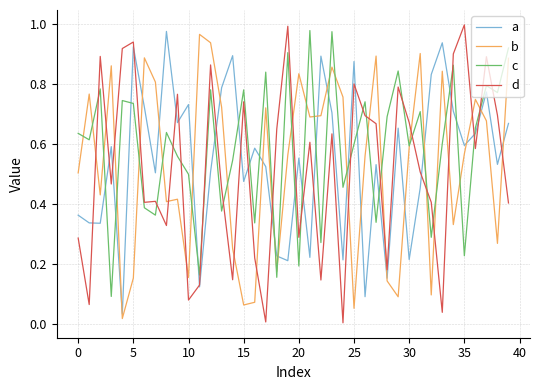

How many times do a and c cross each other?

22